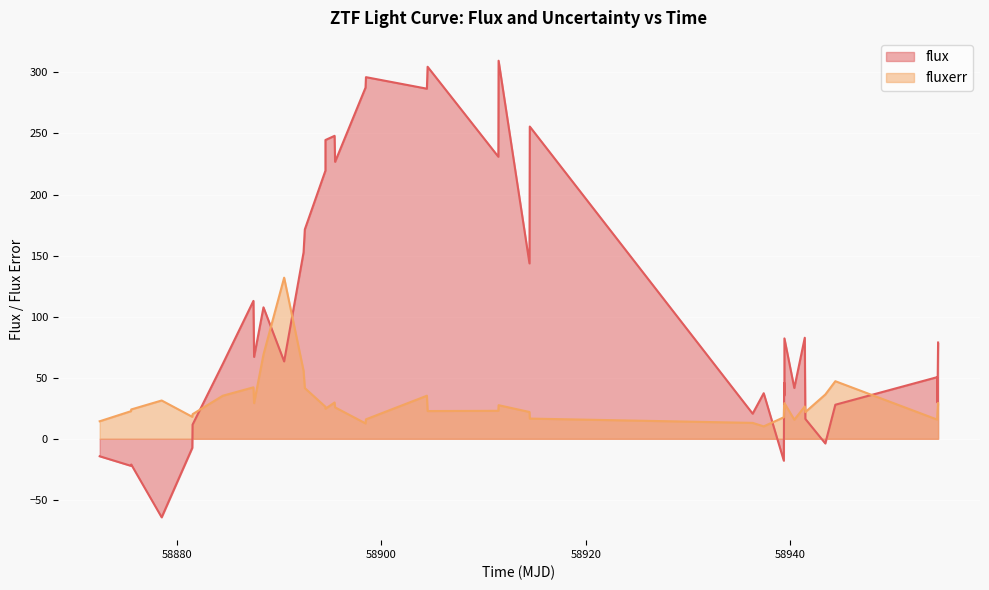

What are all the series names shown in the legend?

flux, fluxerr